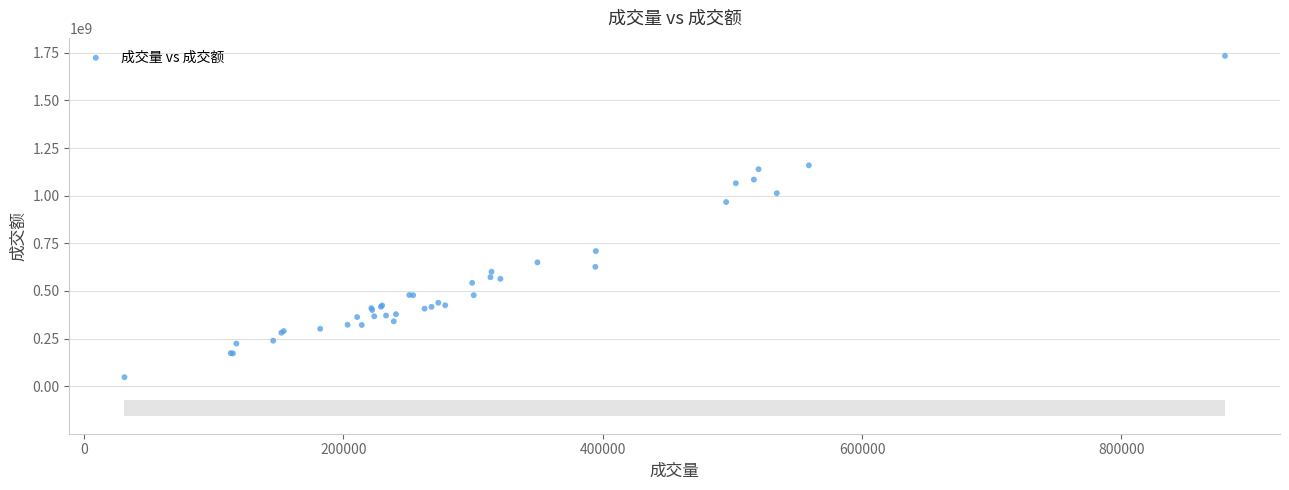

What Y value in the scatter plot is closest to 890726969?

966881441